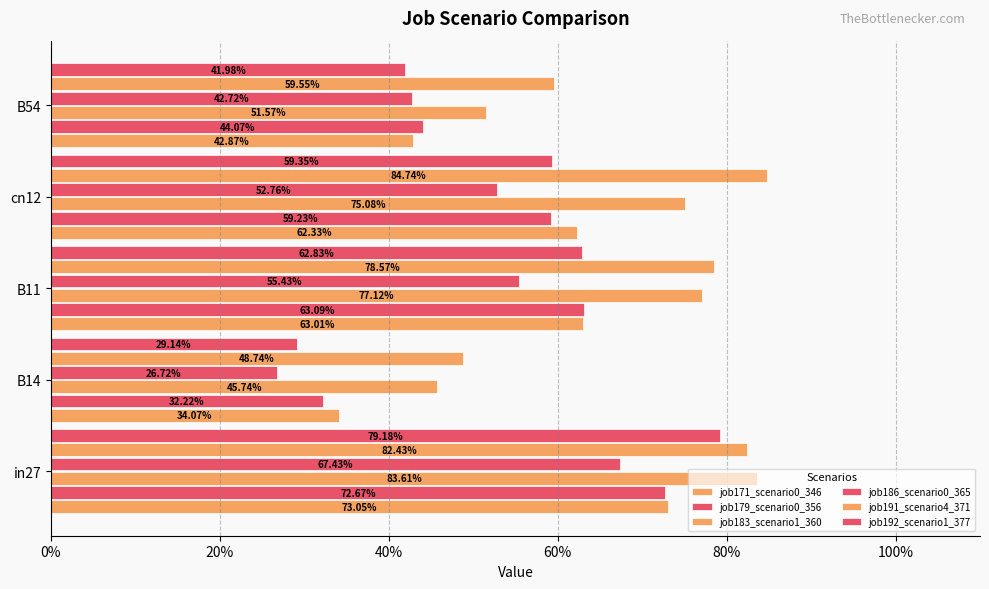

At how many categories does at least one series exceed 0?

5